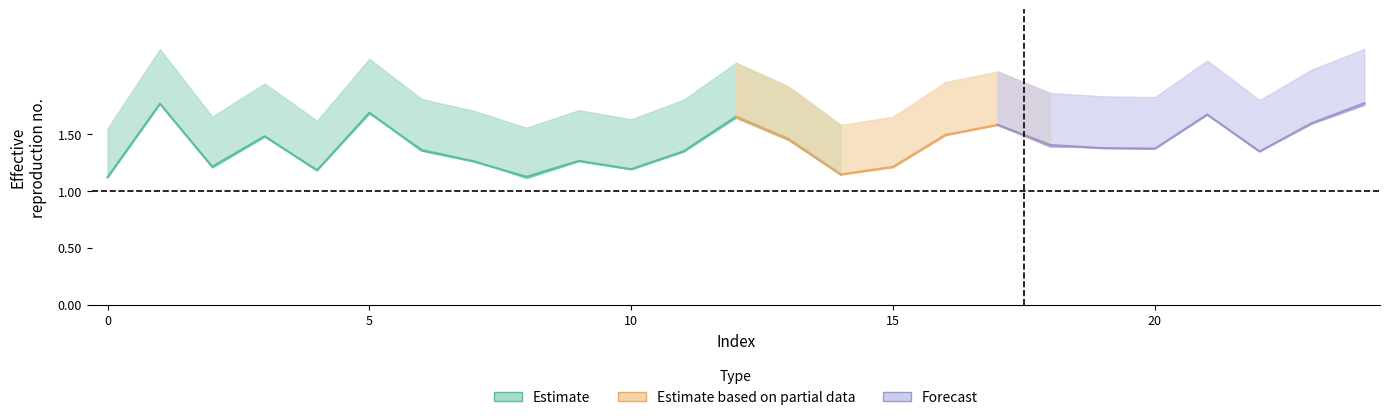

True or false: alpha_r_vals has a value of 1.4 at 11.

True